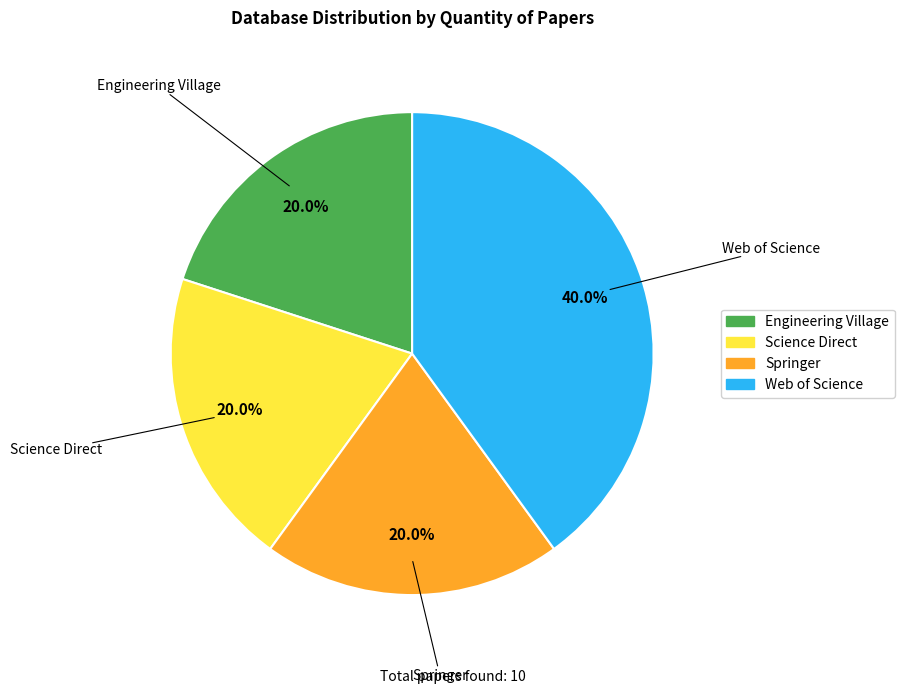

To the nearest percent, what percentage of the pie is Springer?

20%